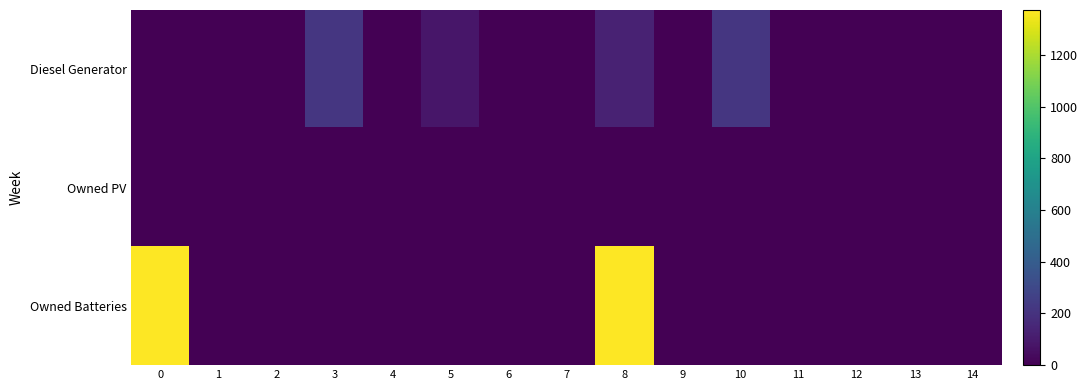

Which series has the widest spread of values?

Owned Batteries